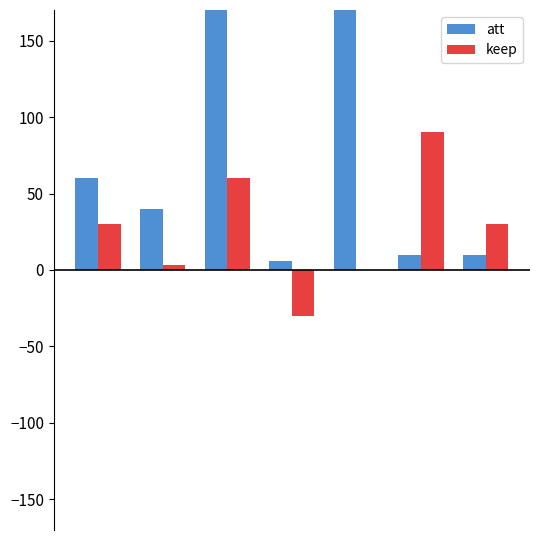

Reading left to right, what are all the values shown in this chart?

att: 60	40	2000	6	400	10	10
keep: 30	3	60	-30	0	90	30